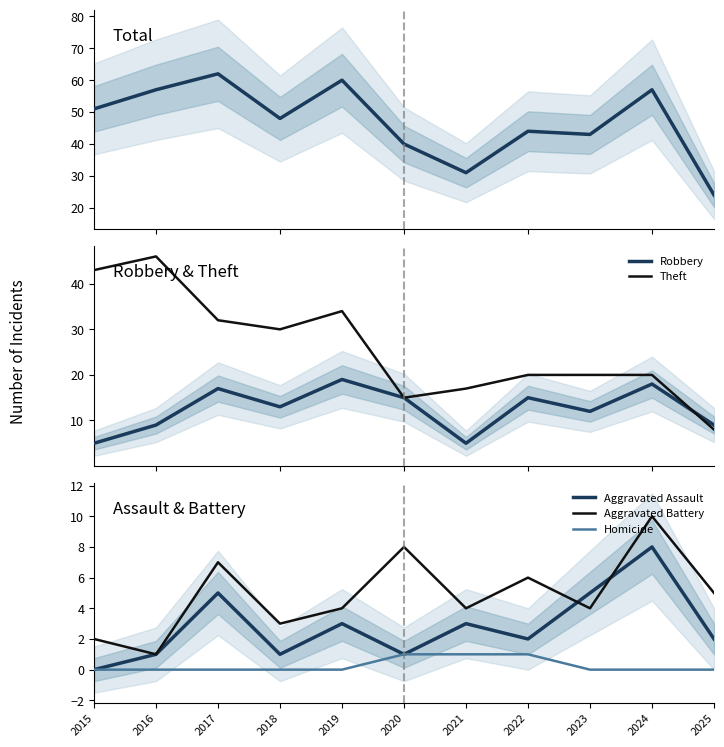

In Theft, how many points are higher than both neighbors (excluding endpoints)?

2